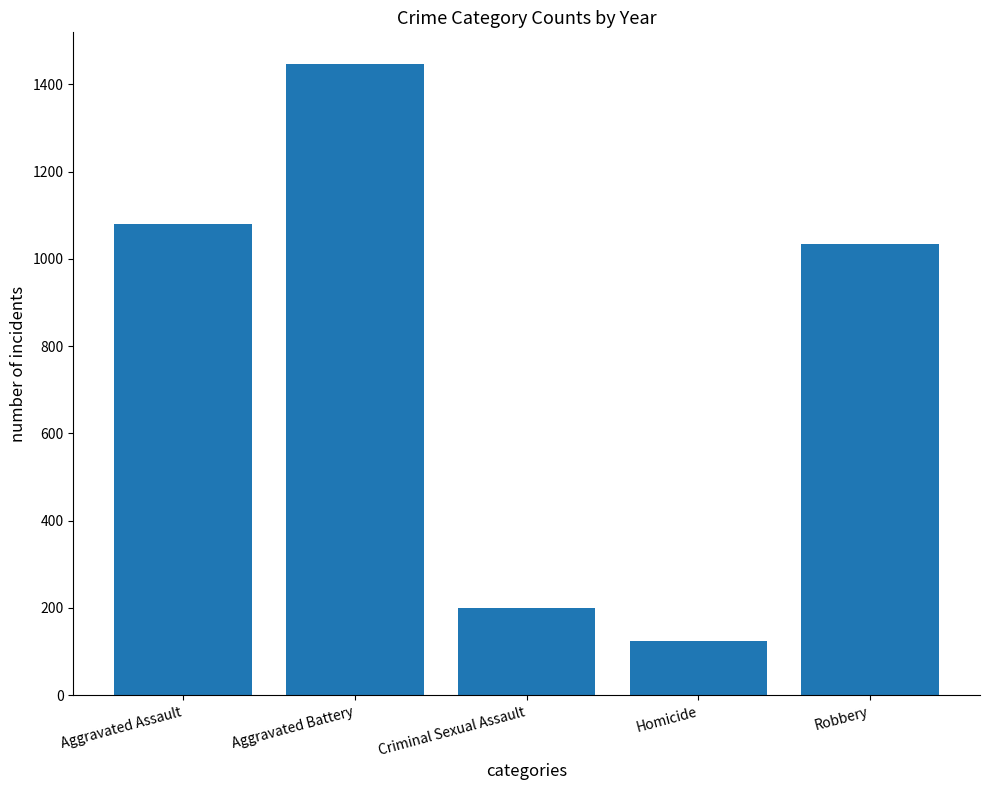

Which has a higher value, Homicide or Criminal Sexual Assault?

Criminal Sexual Assault